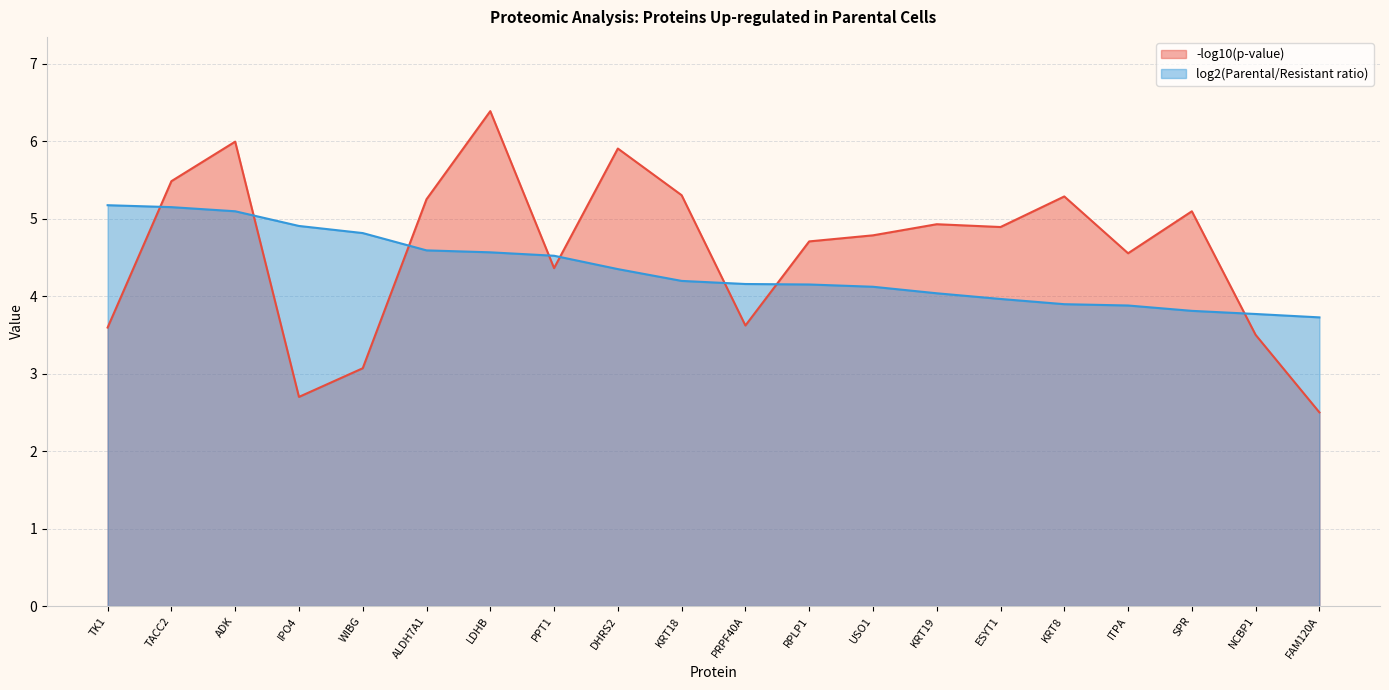

What are all the series names shown in the legend?

-log10(p-value), log2(Parental/Resistant ratio)